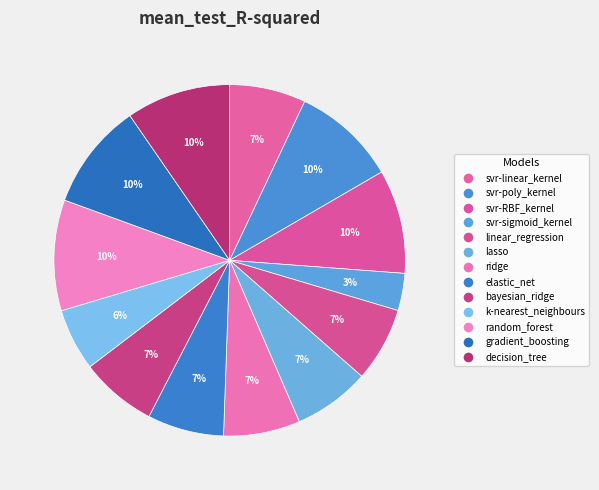

Between svr-poly_kernel and lasso, which is larger?

svr-poly_kernel